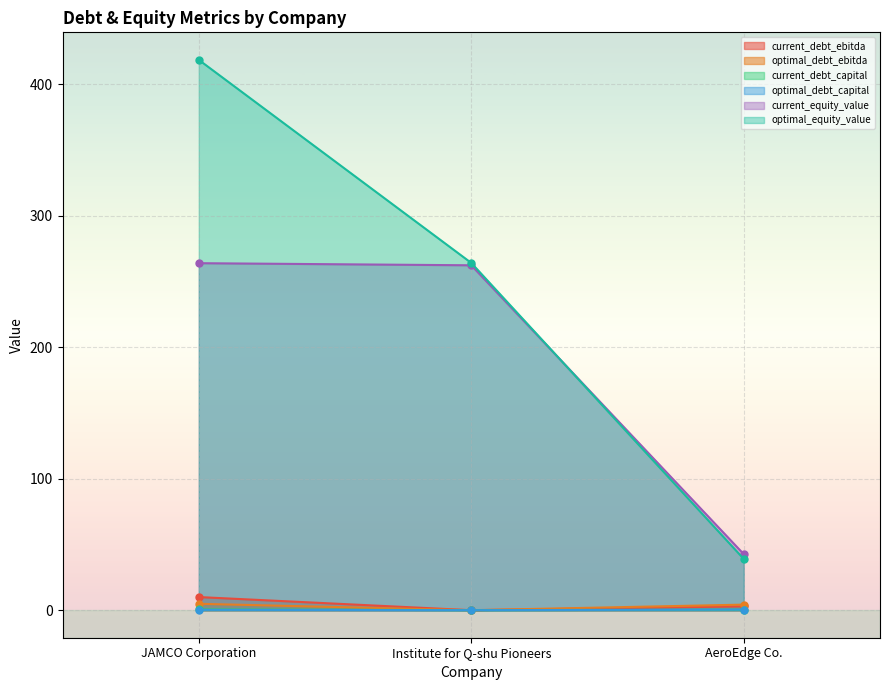

Which series has the largest range (max minus min)?

optimal_equity_value